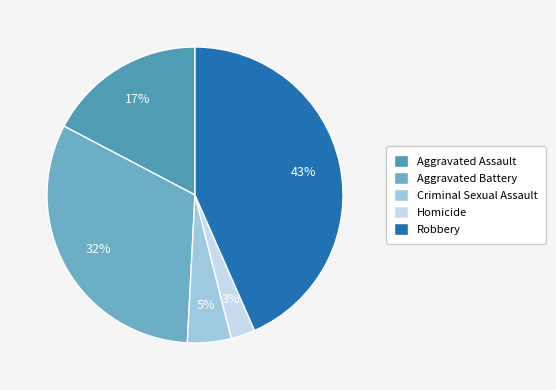

How many segments does this pie chart have?

5